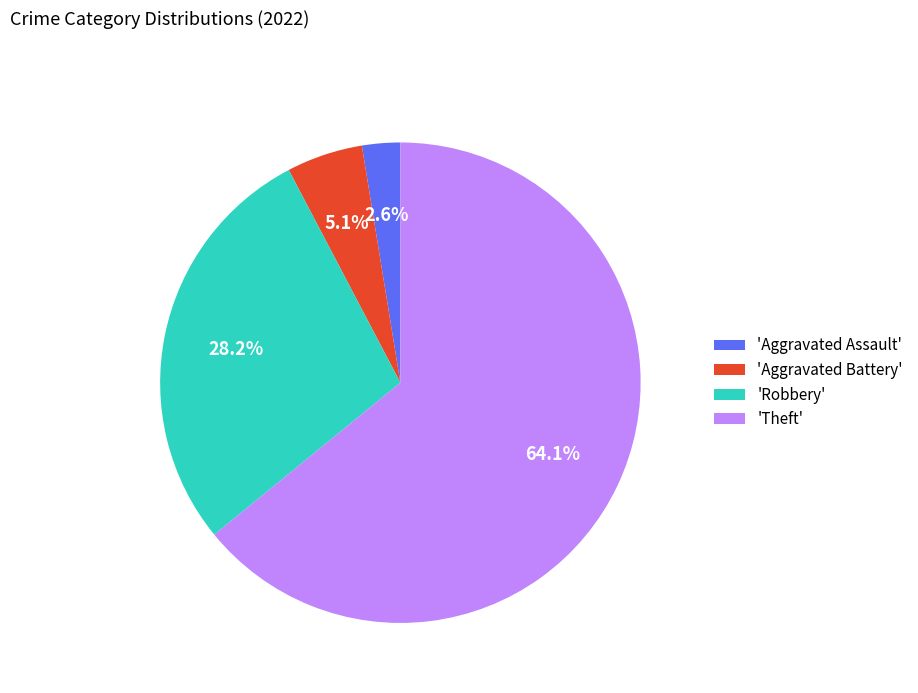

Does 'Aggravated Assault' represent more than half of the total?

No